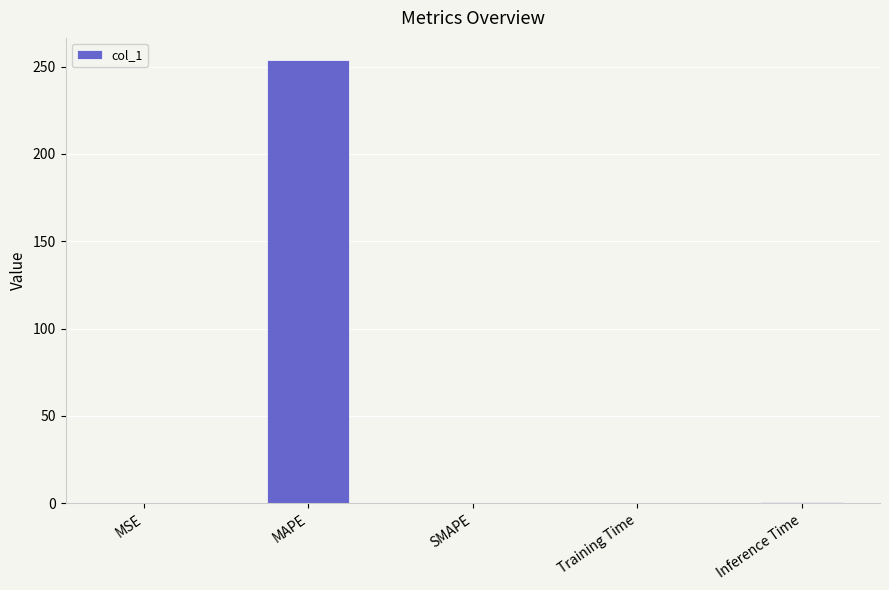

True or false: the data shows 114.6 at SMAPE.

False